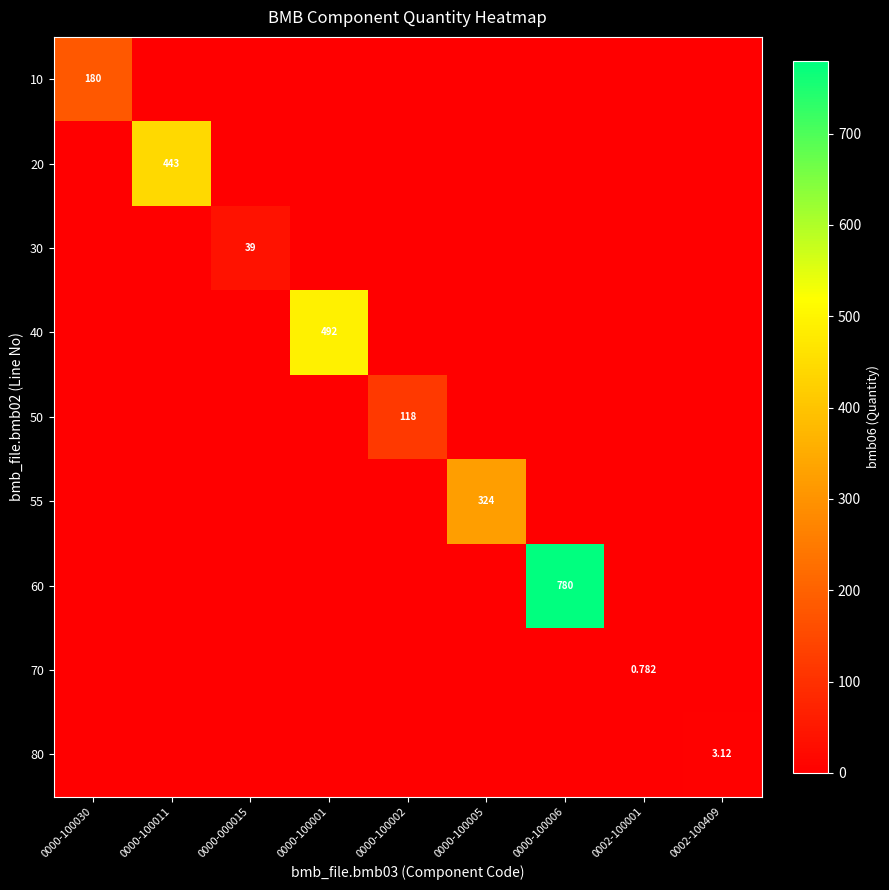

Is it true that 30 equals 0.0 at 0000-100002?

True